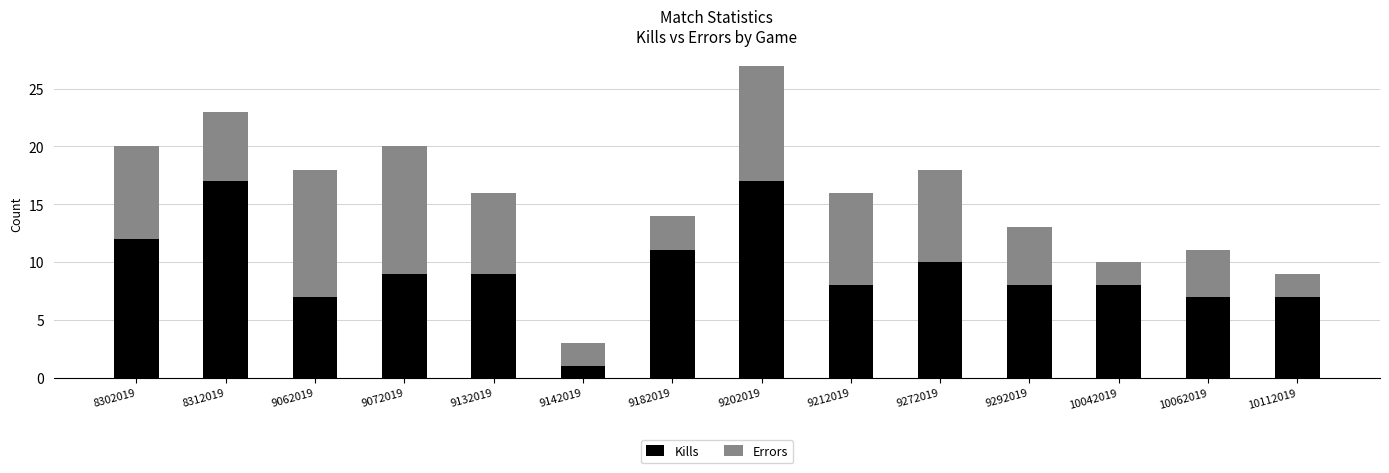

What is the total value across all series at 10062019?

11